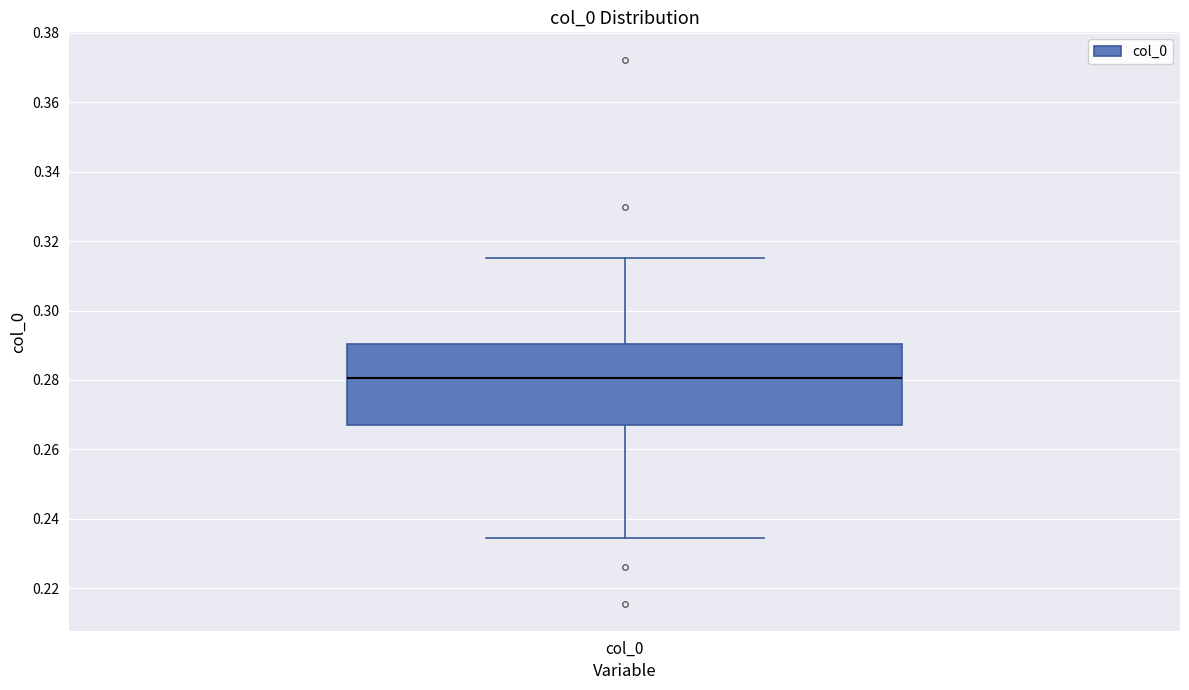

Where is the upper edge of the box for col_0 on the y-axis? The values are not printed on the chart, so give them approximately, as read against the axis.

0.290